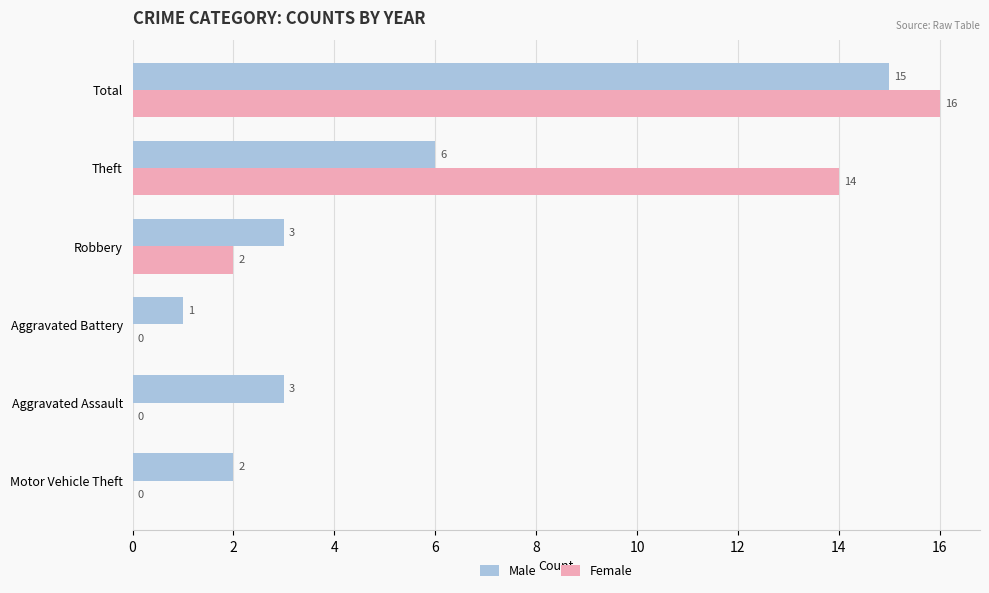

True or false: Male has a value of 2 at Theft.

False